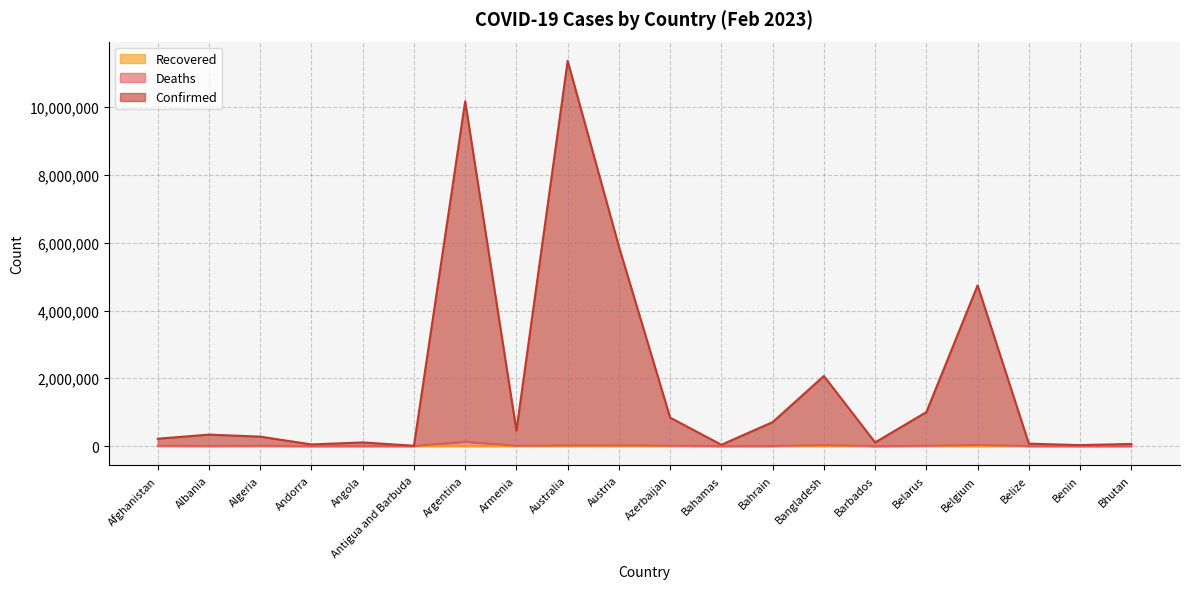

True or false: Deaths has a value of 6881 at Algeria.

True